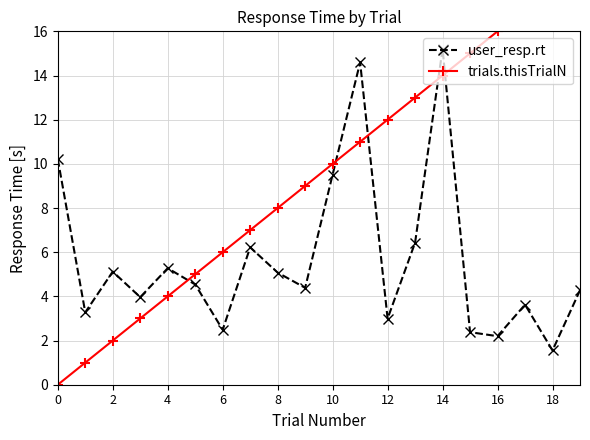

What is the sum of all user_resp.rt values?

113.3